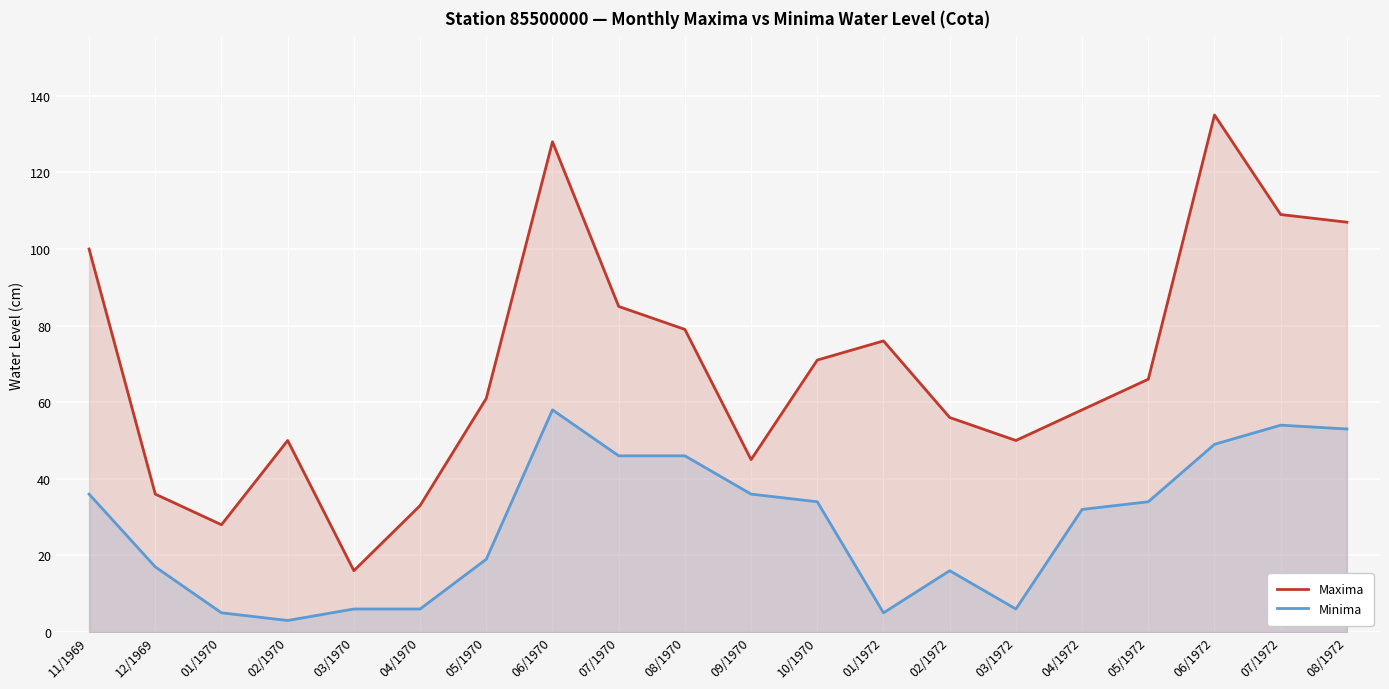

What is the difference between the highest and lowest values at 02/1970?

47